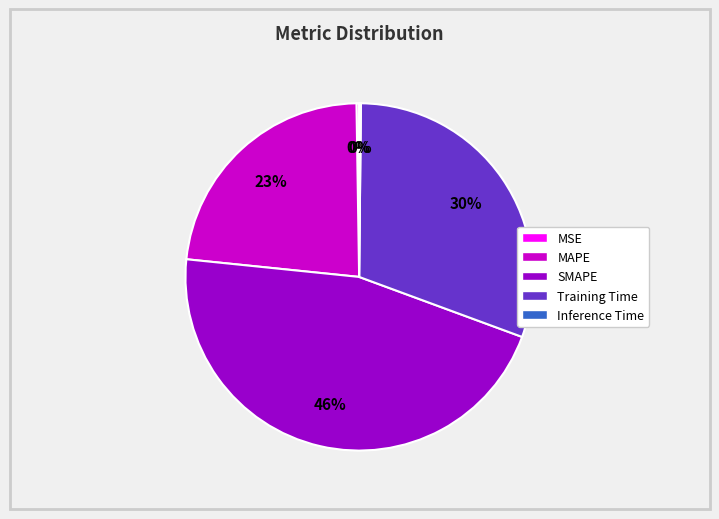

To the nearest percent, what is the average slice percentage?

20%